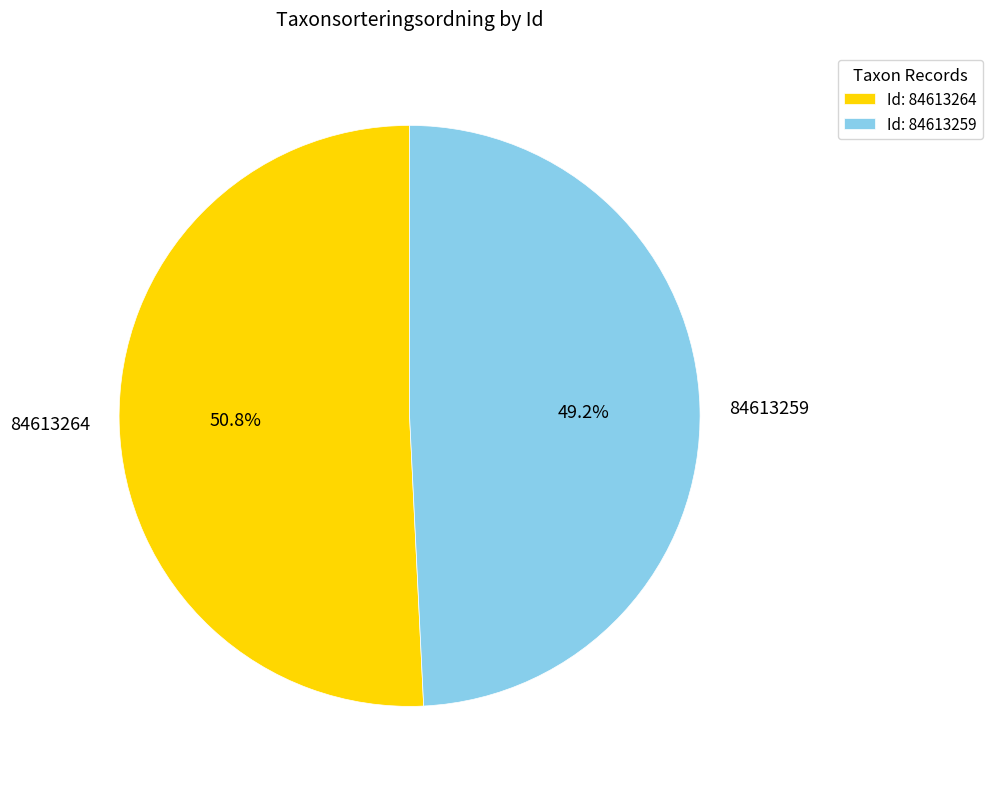

Which has a higher value, 84613264 or 84613259?

84613264